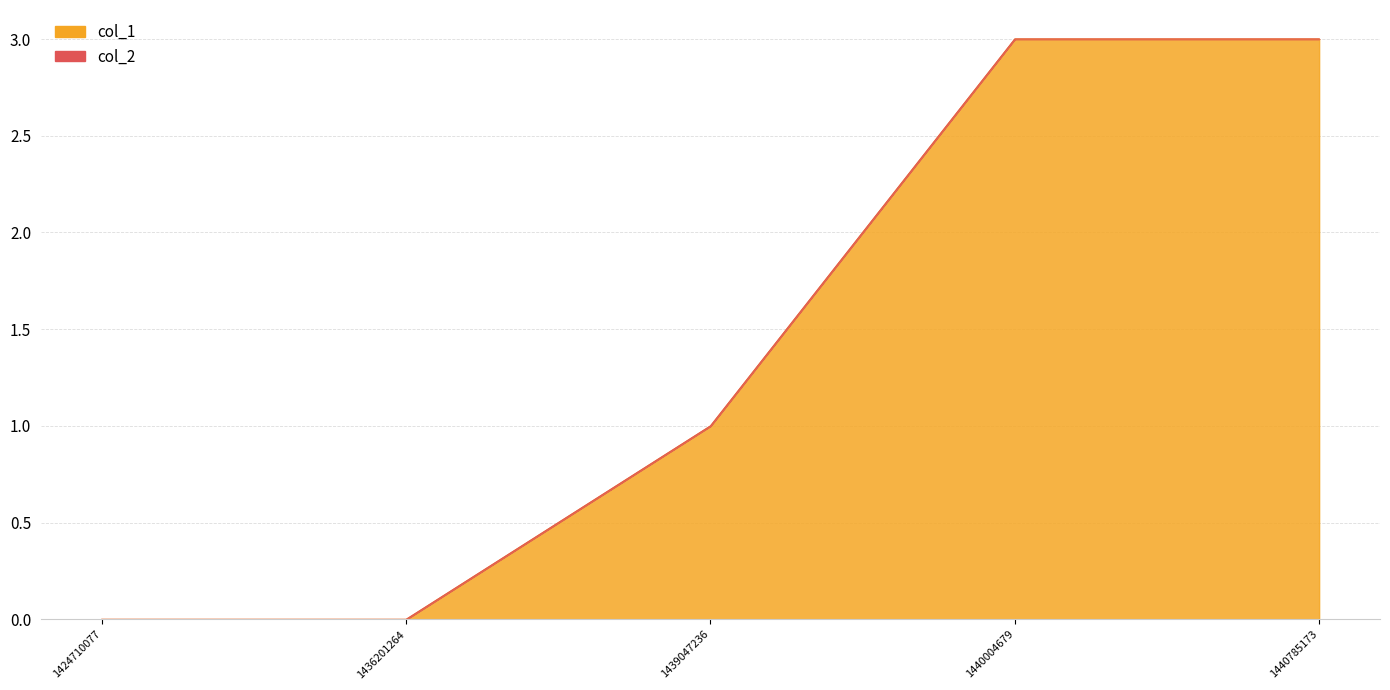

What is the difference between the second highest and minimum values?

3